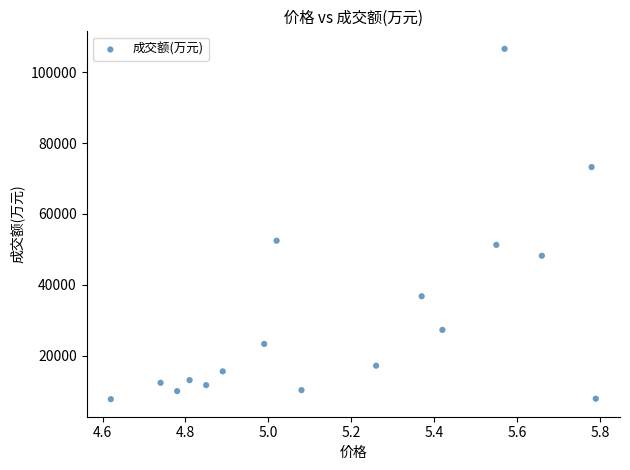

What is the range of Y values (max minus min)?

98952